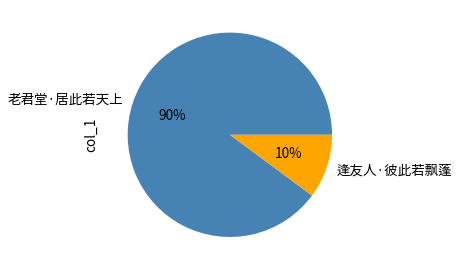

To the nearest percent, what is the difference between the largest and smallest slice percentages?

80%